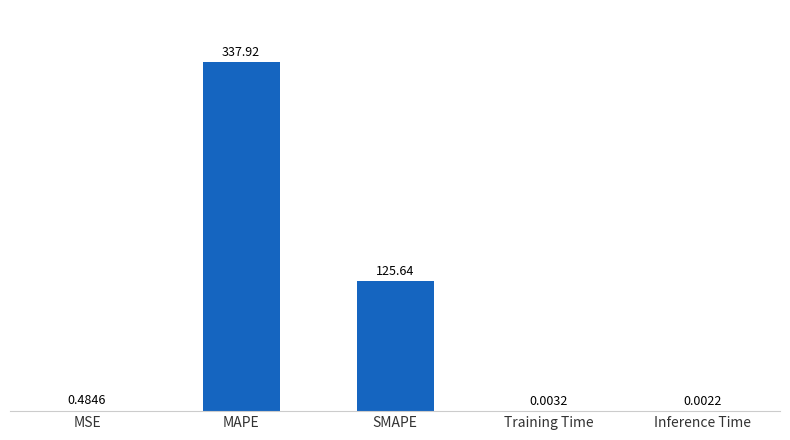

Which label corresponds to the largest value in the chart?

MAPE